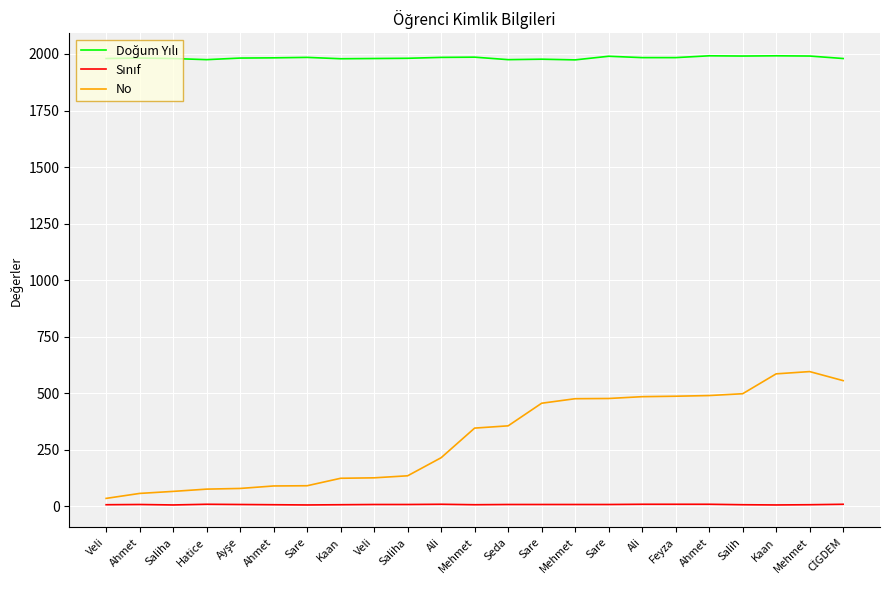

What is the lowest value of the No series?

34